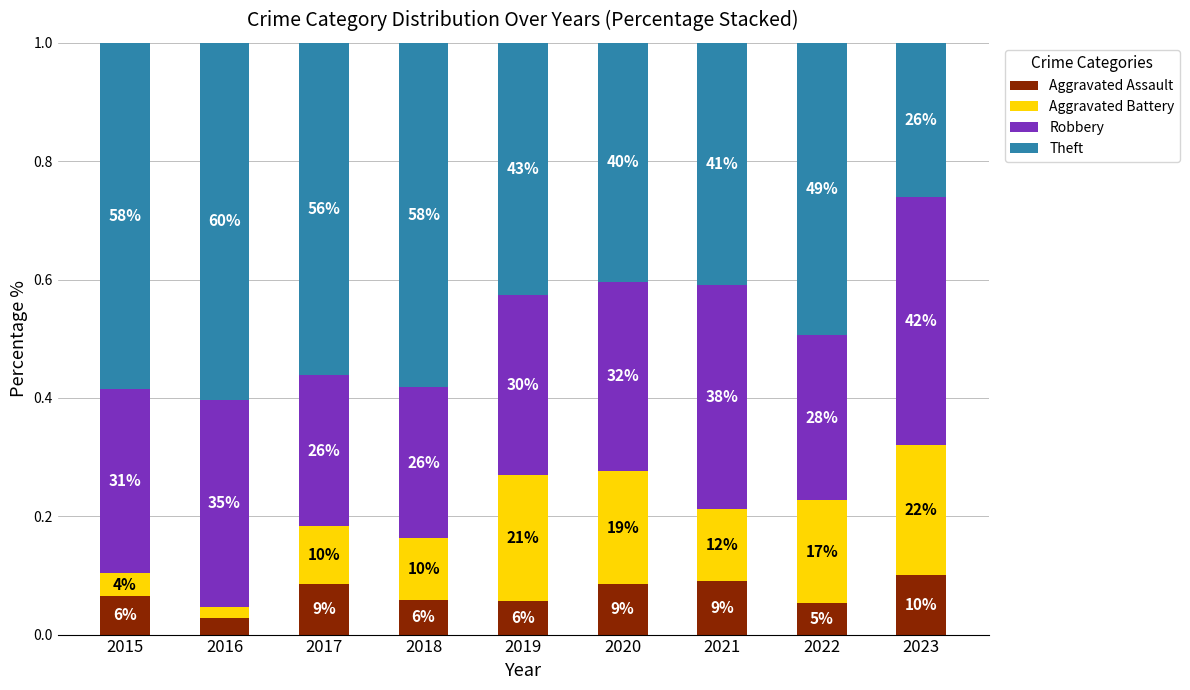

The value of Theft at 2015 is 0.6. True or false?

True